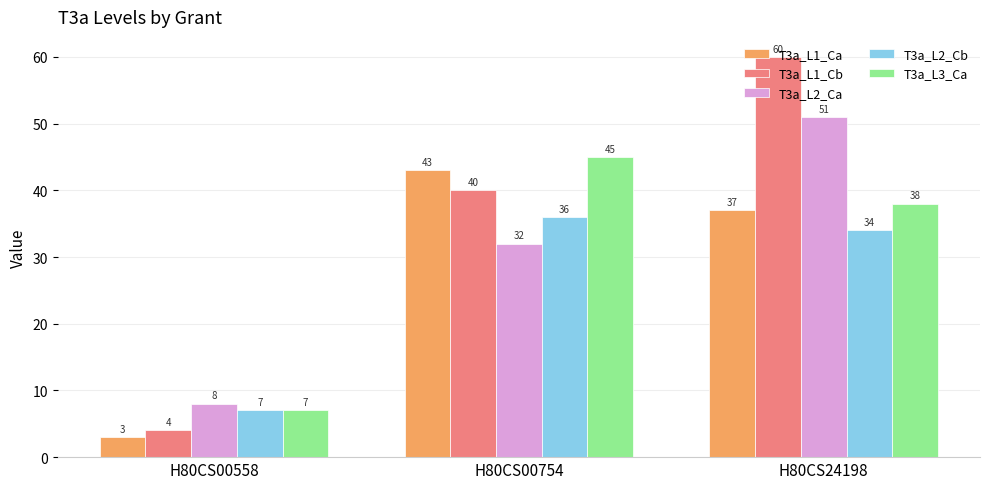

Are the bars grouped side by side (vs. stacked)?

Yes